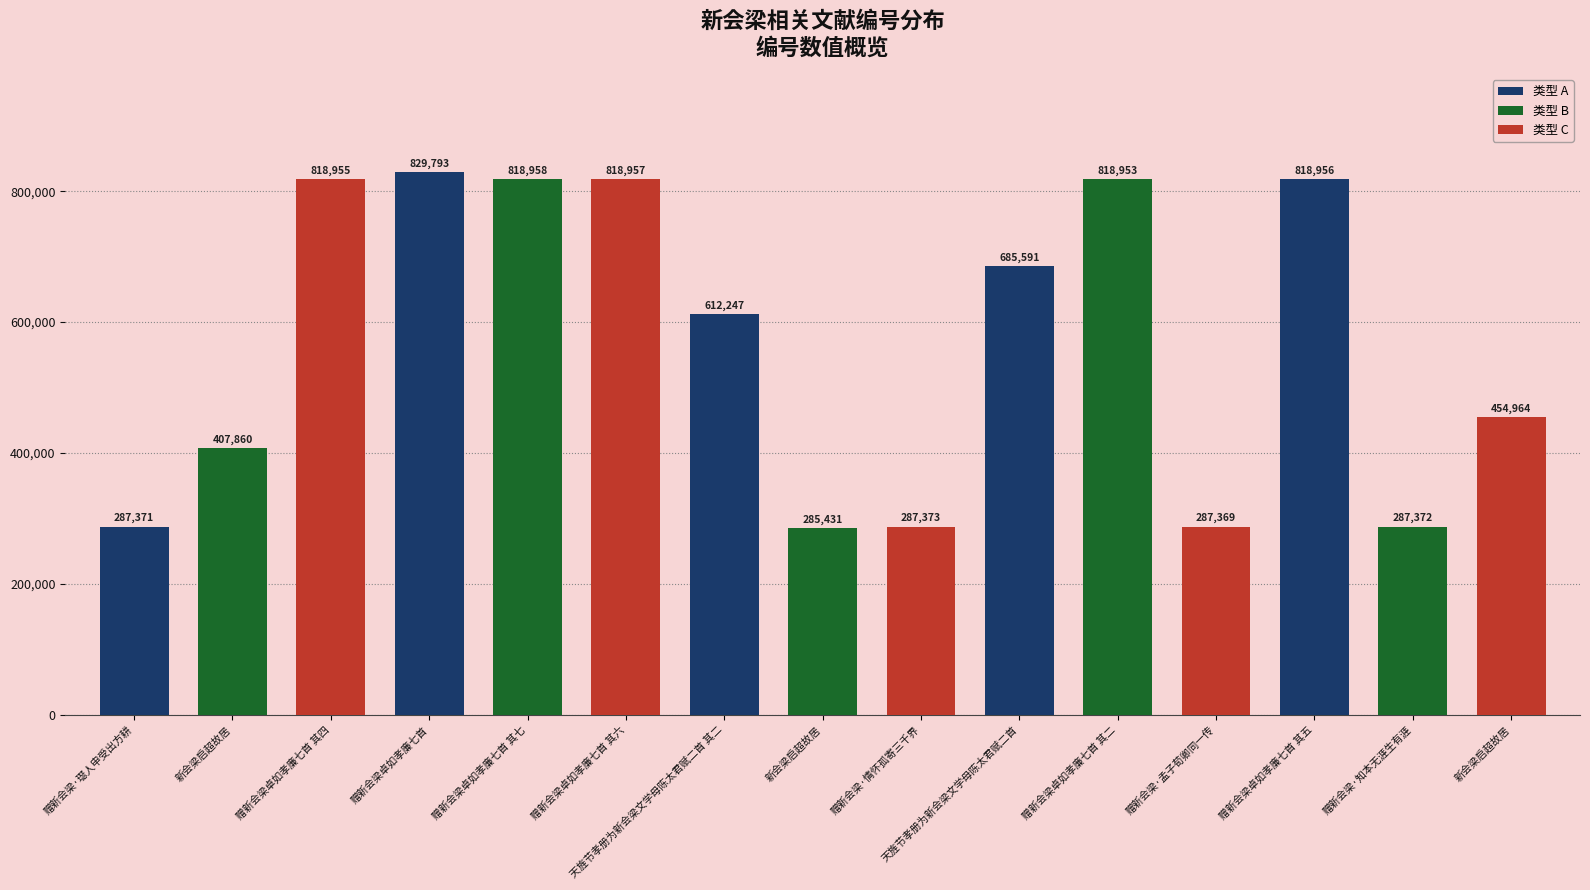

Does the chart contain any negative values?

No